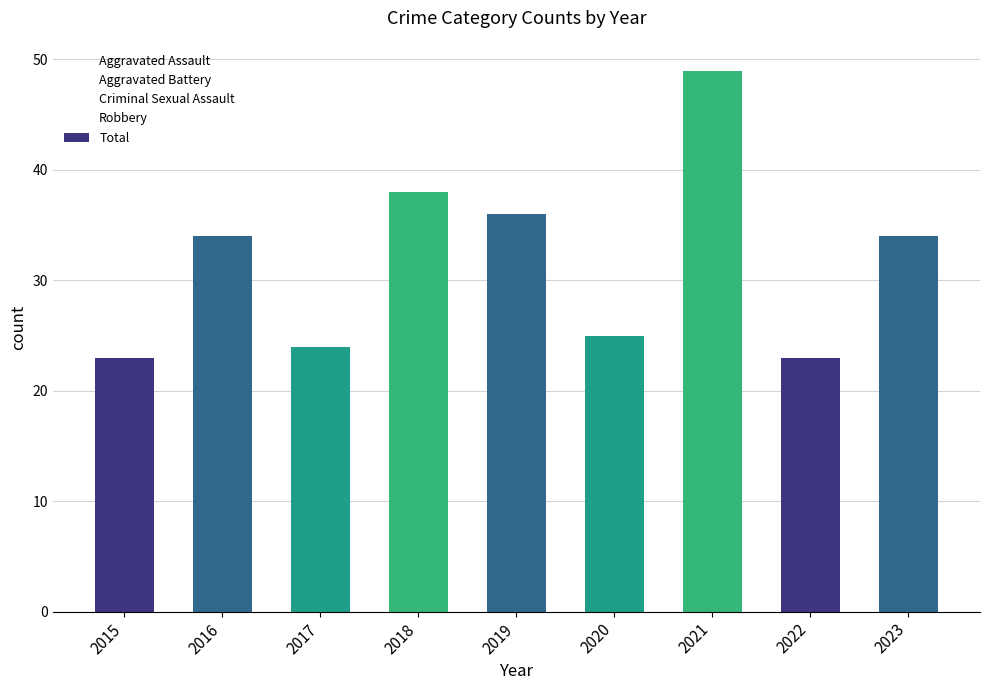

Is it true that the value at 2015 is 23?

True